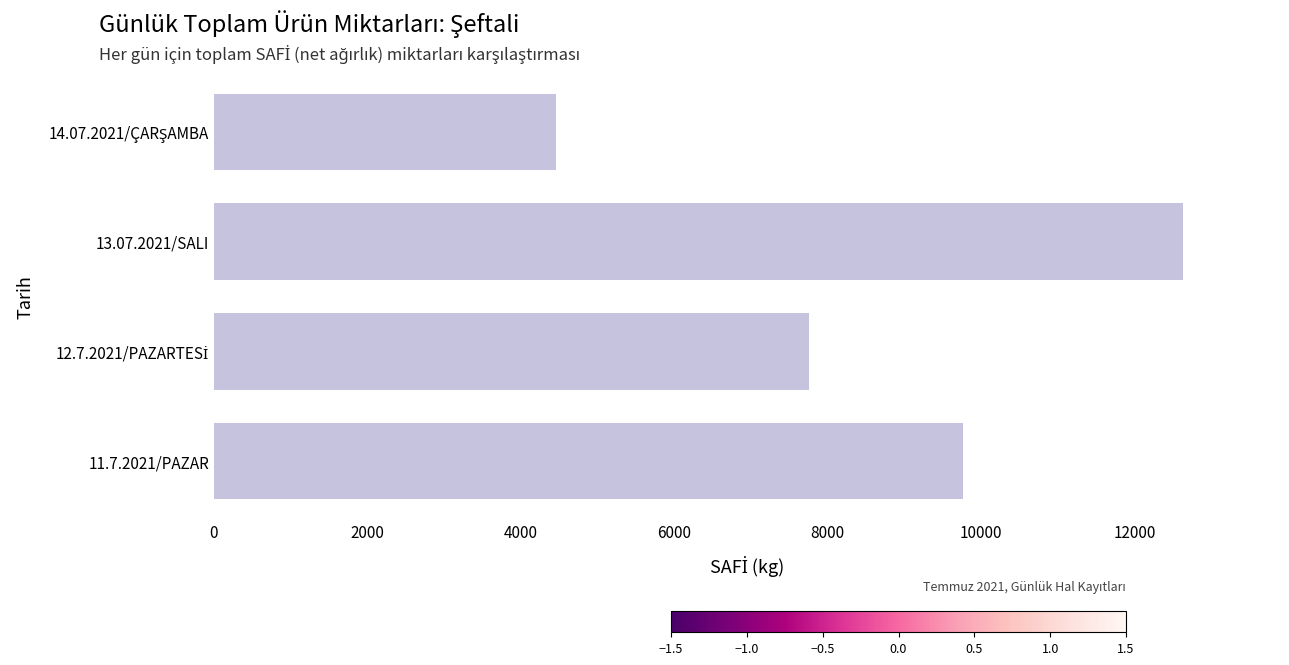

The chart shows a value of 12631 at 13.07.2021/SALI. True or false?

True